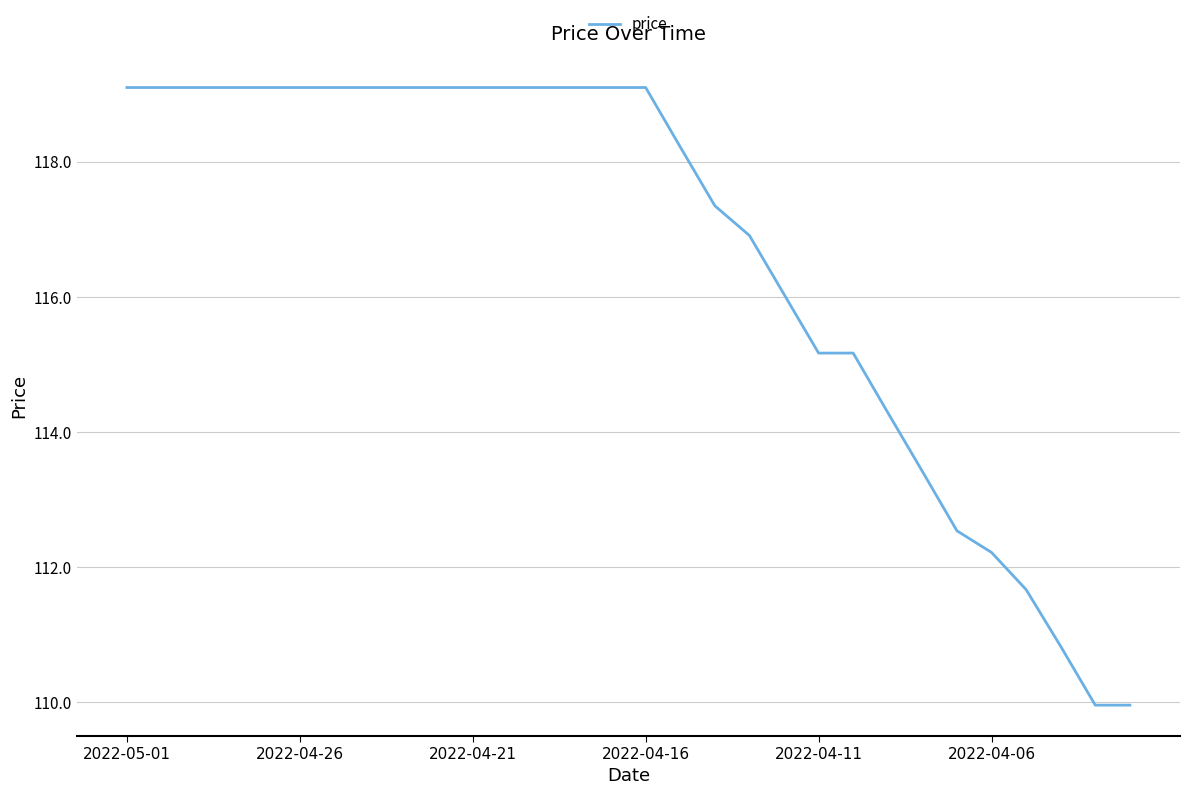

What is the greatest value displayed?

119.1